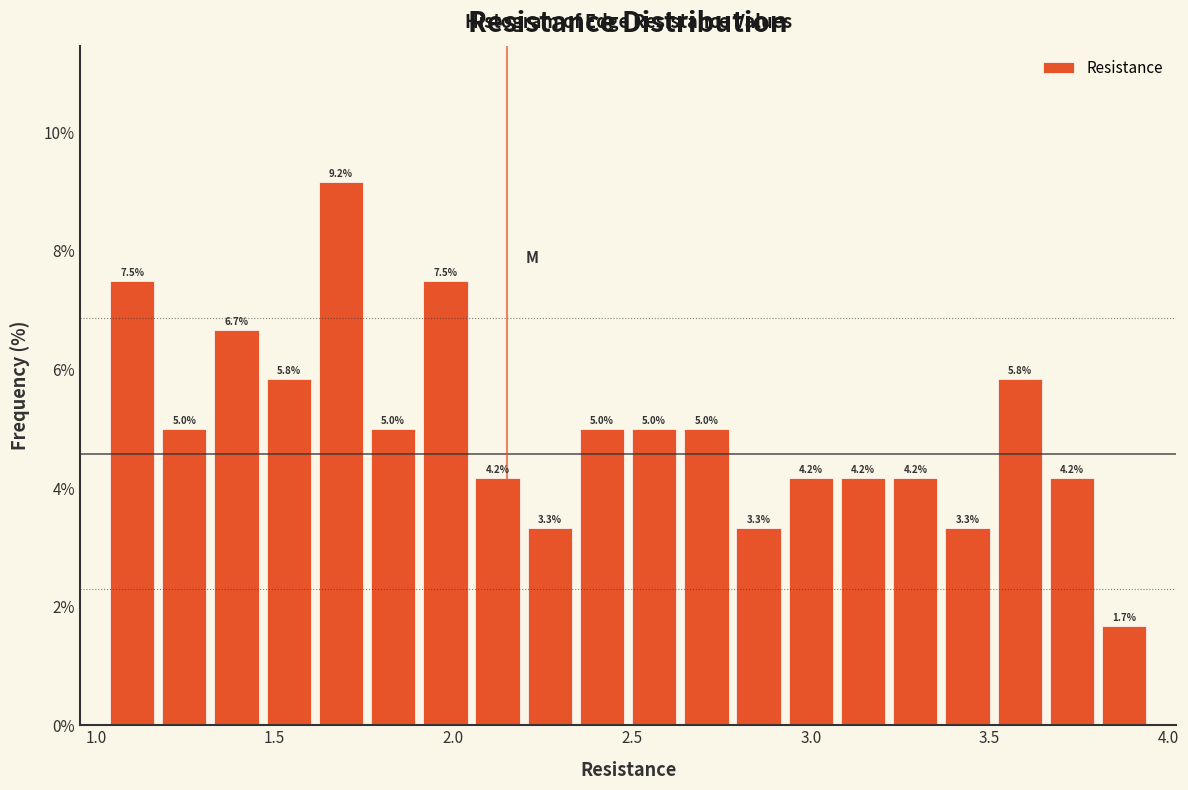

Around what value on the x-axis is the tallest bar? Give the approximate position of its centre, as read against the axis.

1.70